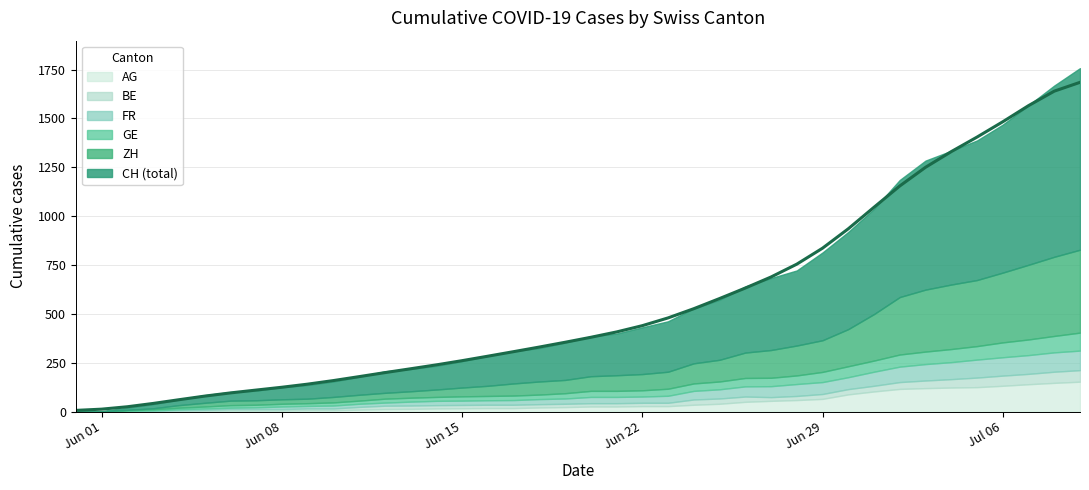

Which label corresponds to the largest value in the chart?

2020-07-09